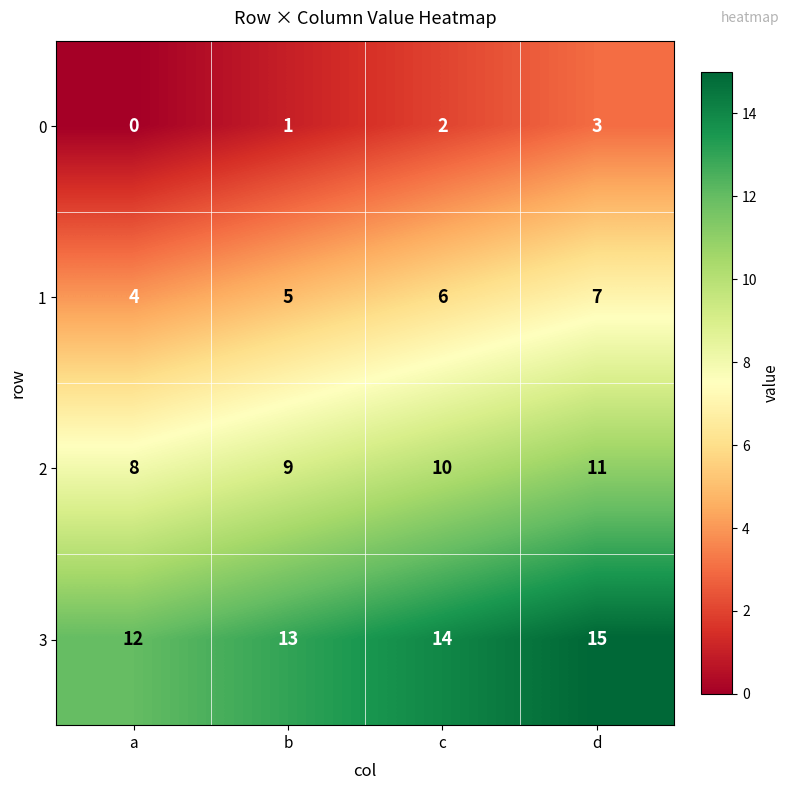

At which label does 1 reach its peak?

d